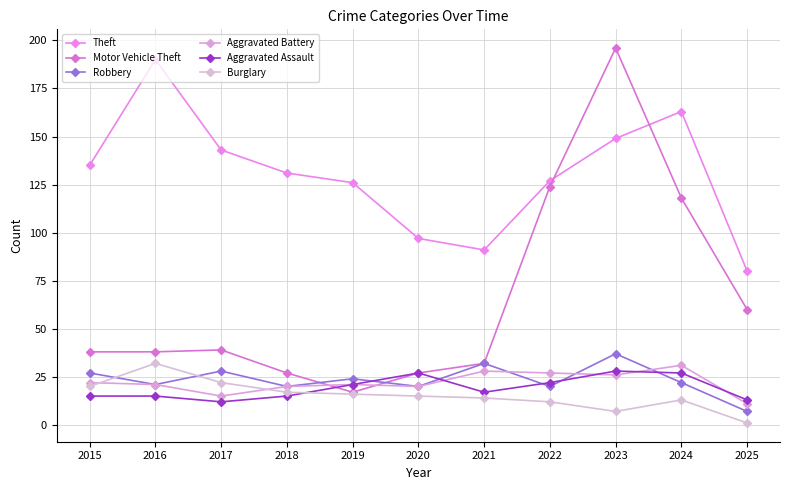

Which series changed the most between 2017 and 2020?

Theft